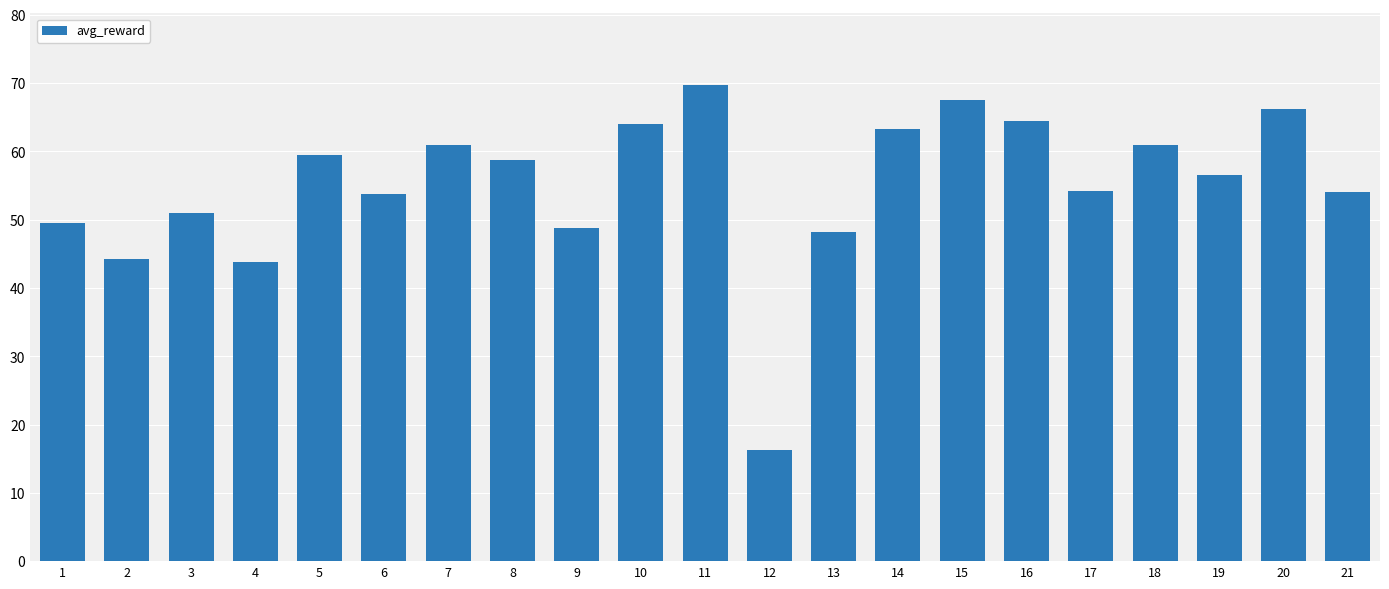

The value at 11 is 69.8. True or false?

True